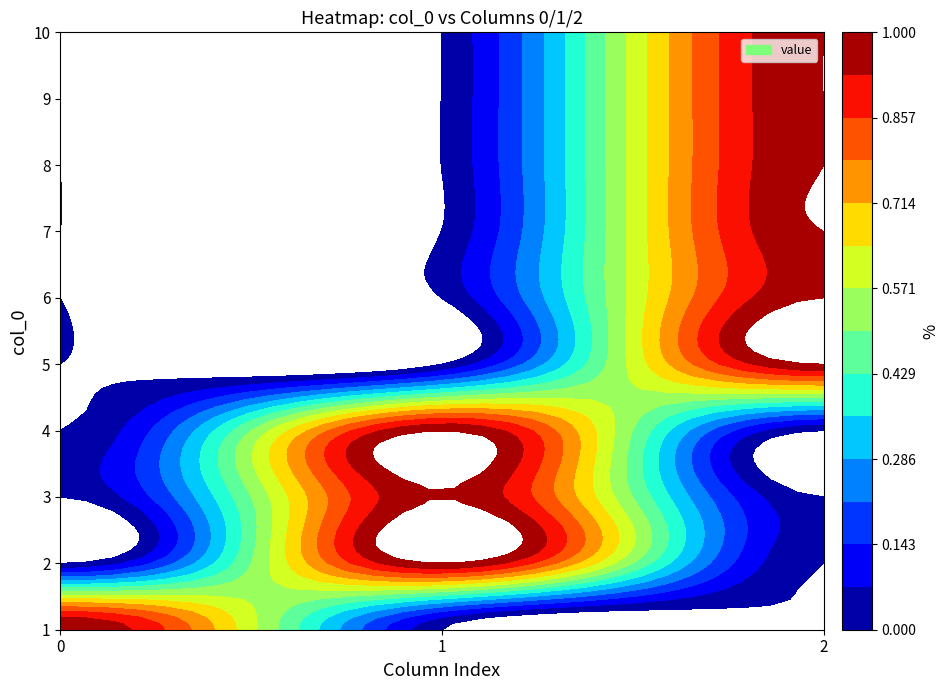

Reading left to right, transcribe all the data shown in this chart.

1: 0=1	1=0	2=0
2: 0=0	1=1	2=0
3: 0=0	1=1	2=0
4: 0=0	1=1	2=0
5: 0=0	1=0	2=1
6: 0=0	1=0	2=1
7: 0=0	1=0	2=1
8: 0=0	1=0	2=1
9: 0=0	1=0	2=1
10: 0=0	1=0	2=1